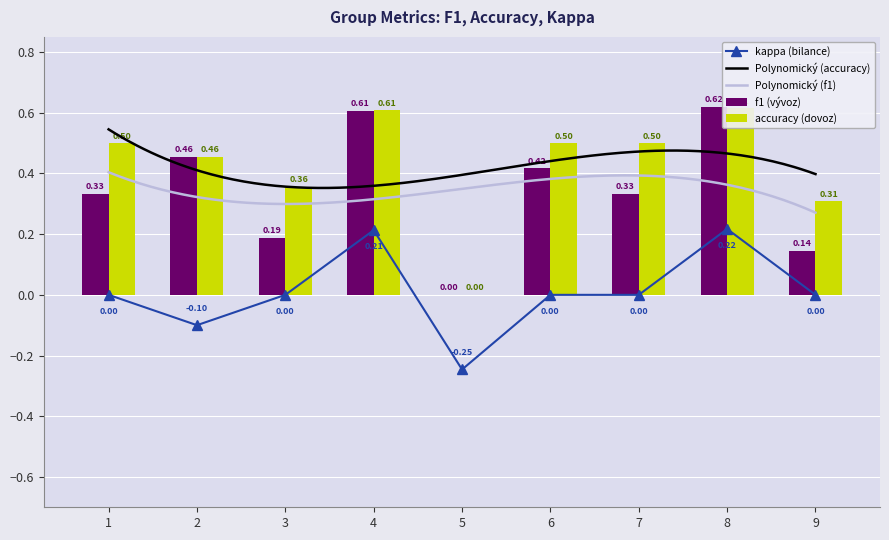

True or false: f1 has a value of 0.3 at 2.

False